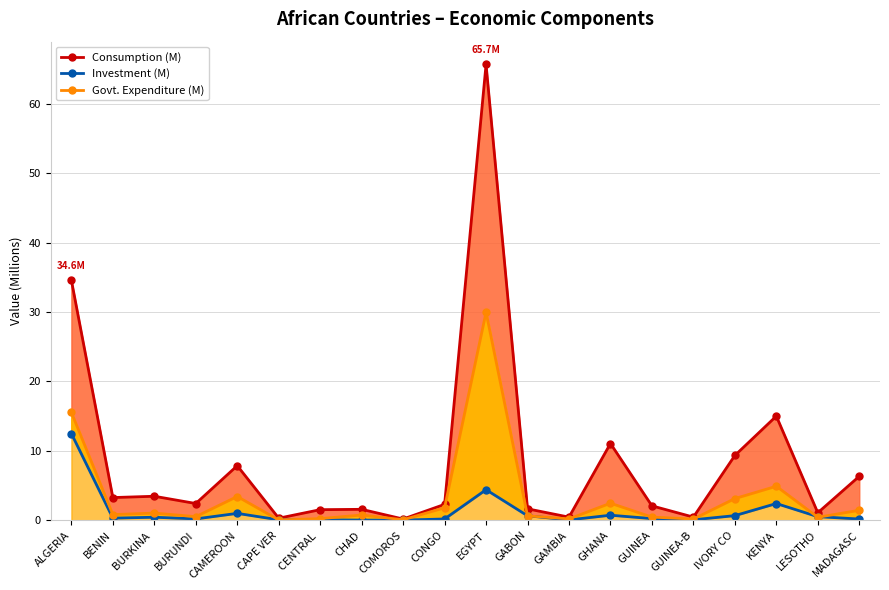

How many distinct data groups are displayed?

3